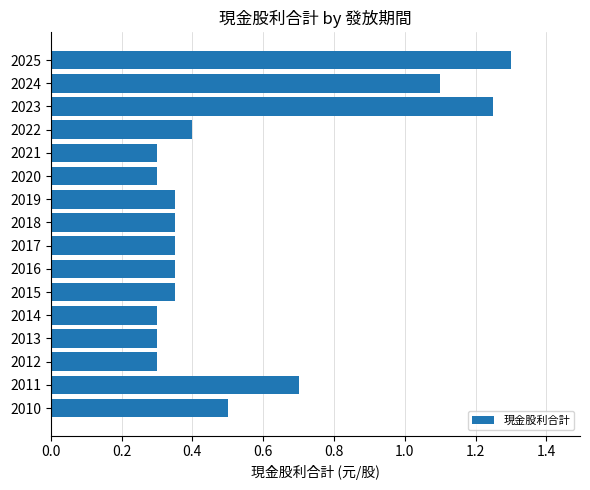

How many values are between 0 and 1?

13